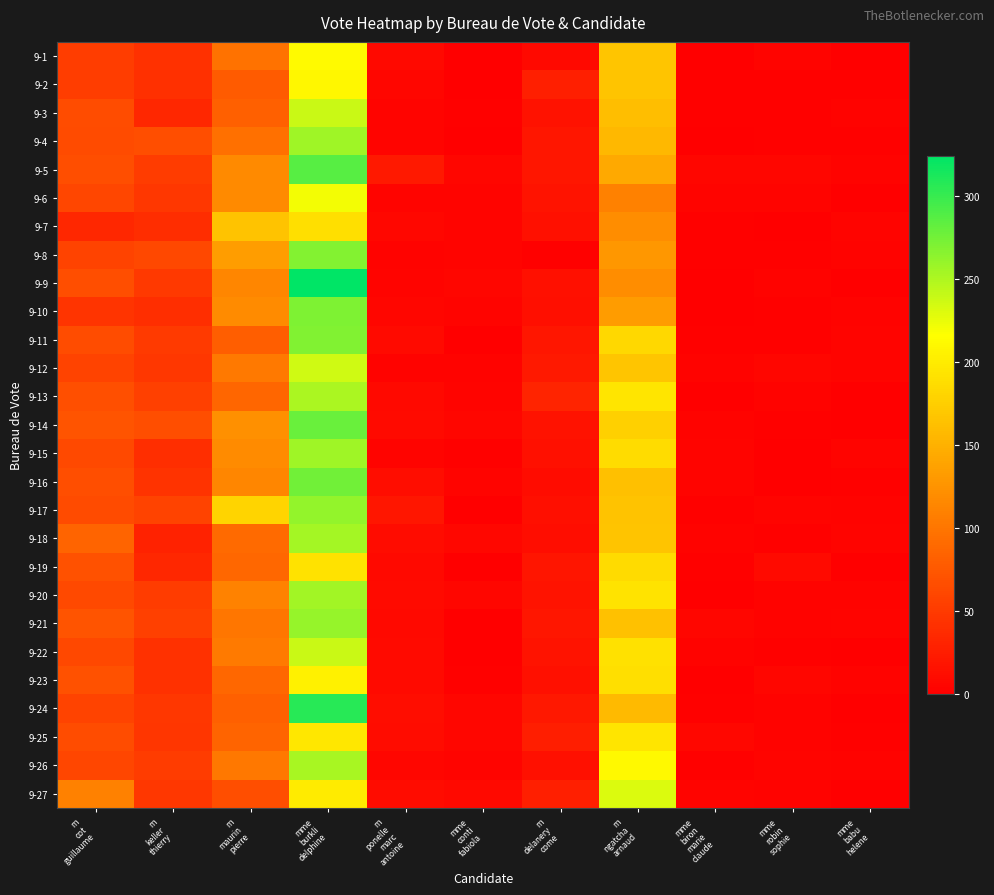

At how many categories does at least one series exceed 163?

3